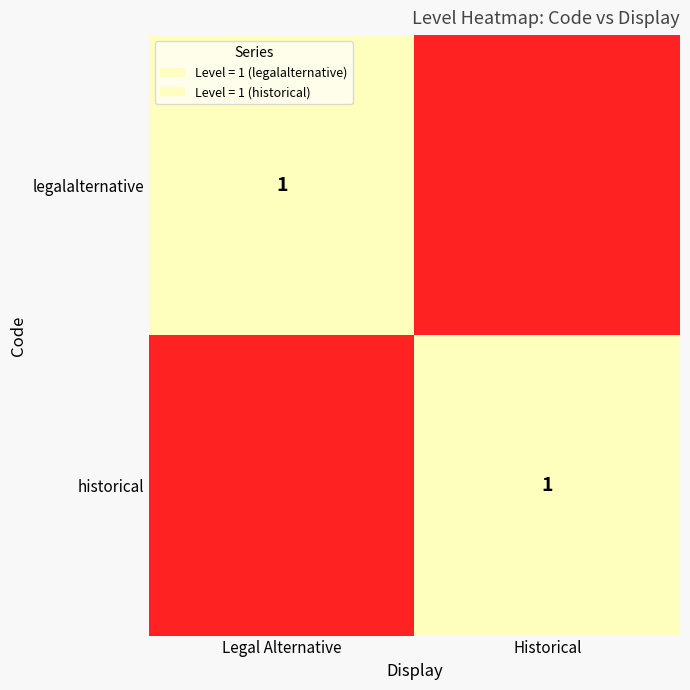

The value of legalalternative at Legal Alternative is 2. True or false?

False